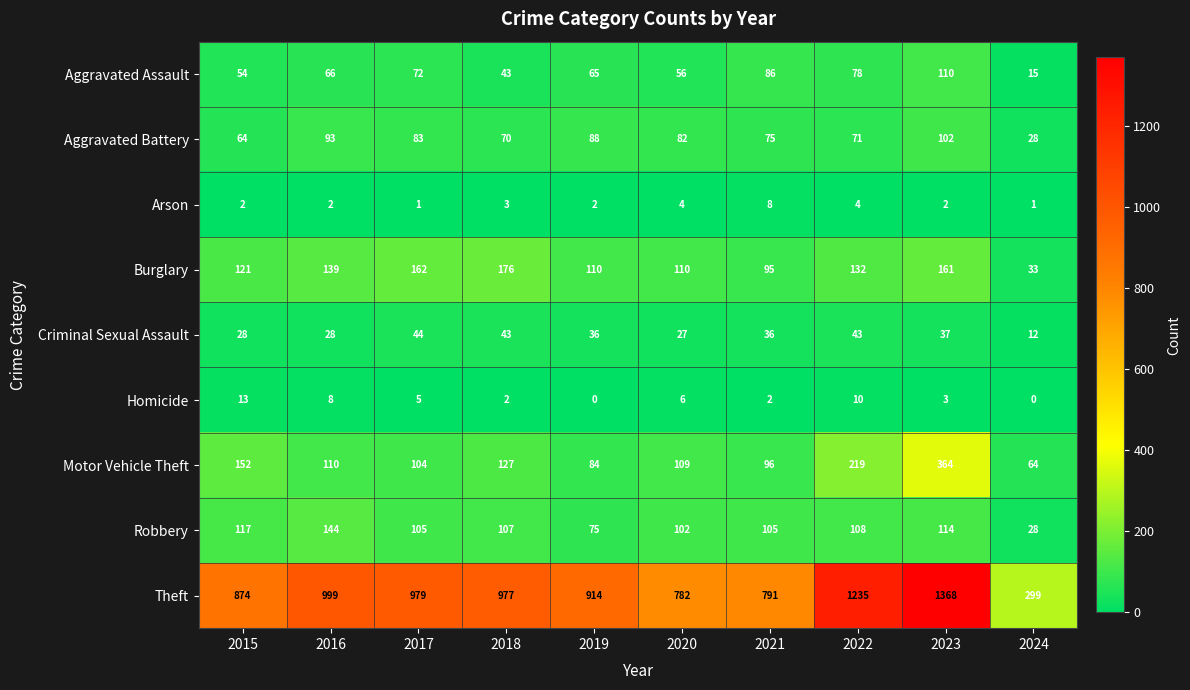

What is the difference between the highest and lowest values at 2017?

978